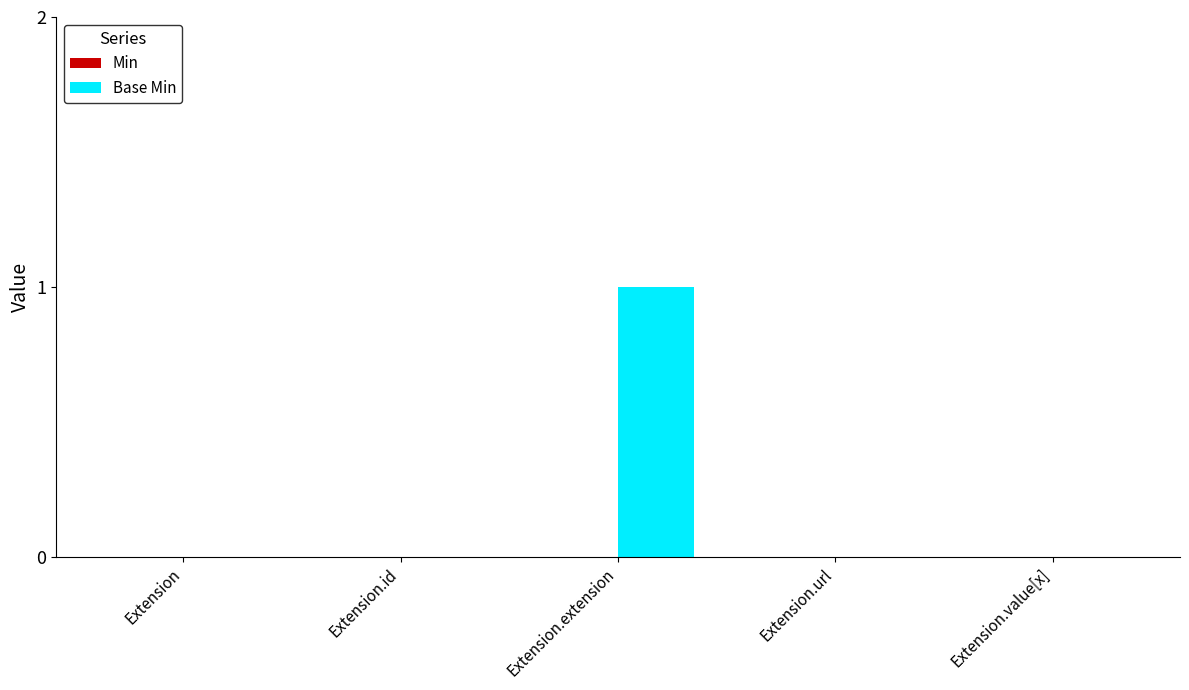

The value at Extension is 0. True or false?

True